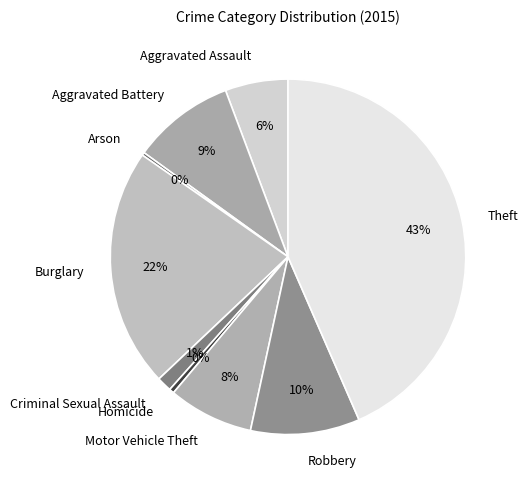

What is the largest slice in the pie chart?

Theft